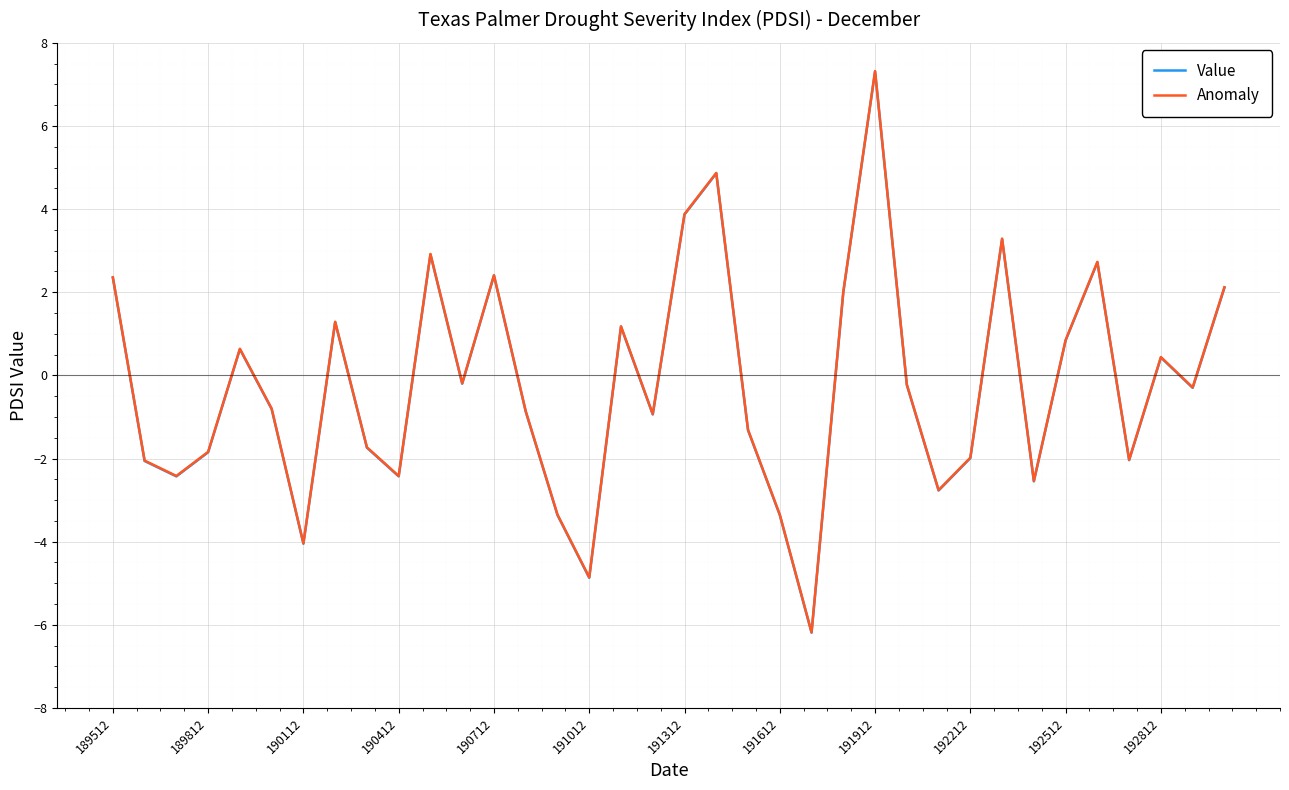

What is the maximum value for Anomaly?

7.3